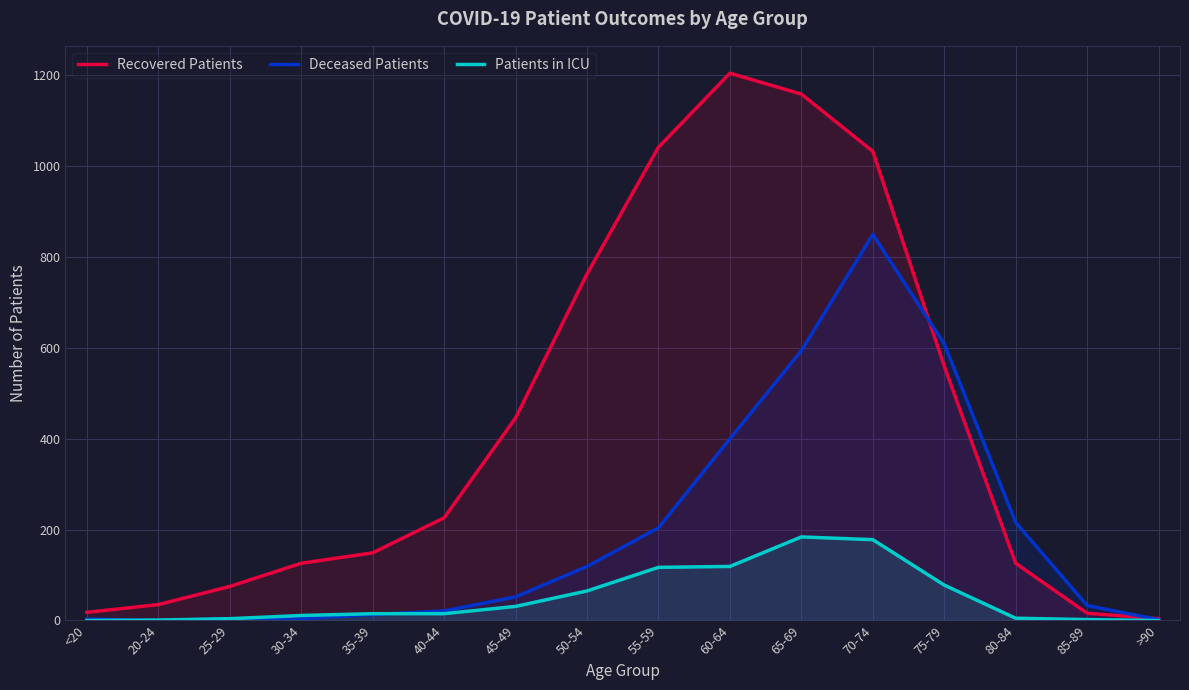

Which series ends up on top after the final intersection of Deceased Patients and Recovered Patients?

Recovered Patients